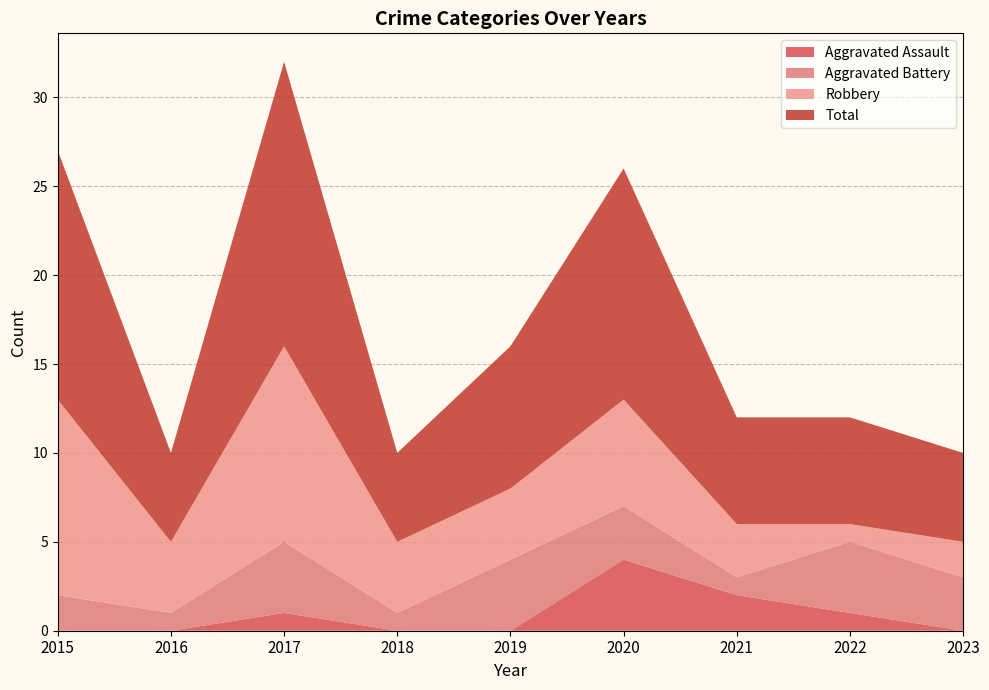

Reading right to left, list all the values displayed in this chart.

Aggravated Assault: 0	1	2	4	0	0	1	0	0
Aggravated Battery: 3	4	1	3	4	1	4	1	2
Robbery: 2	1	3	6	4	4	11	4	11
Total: 5	6	6	13	8	5	16	5	14